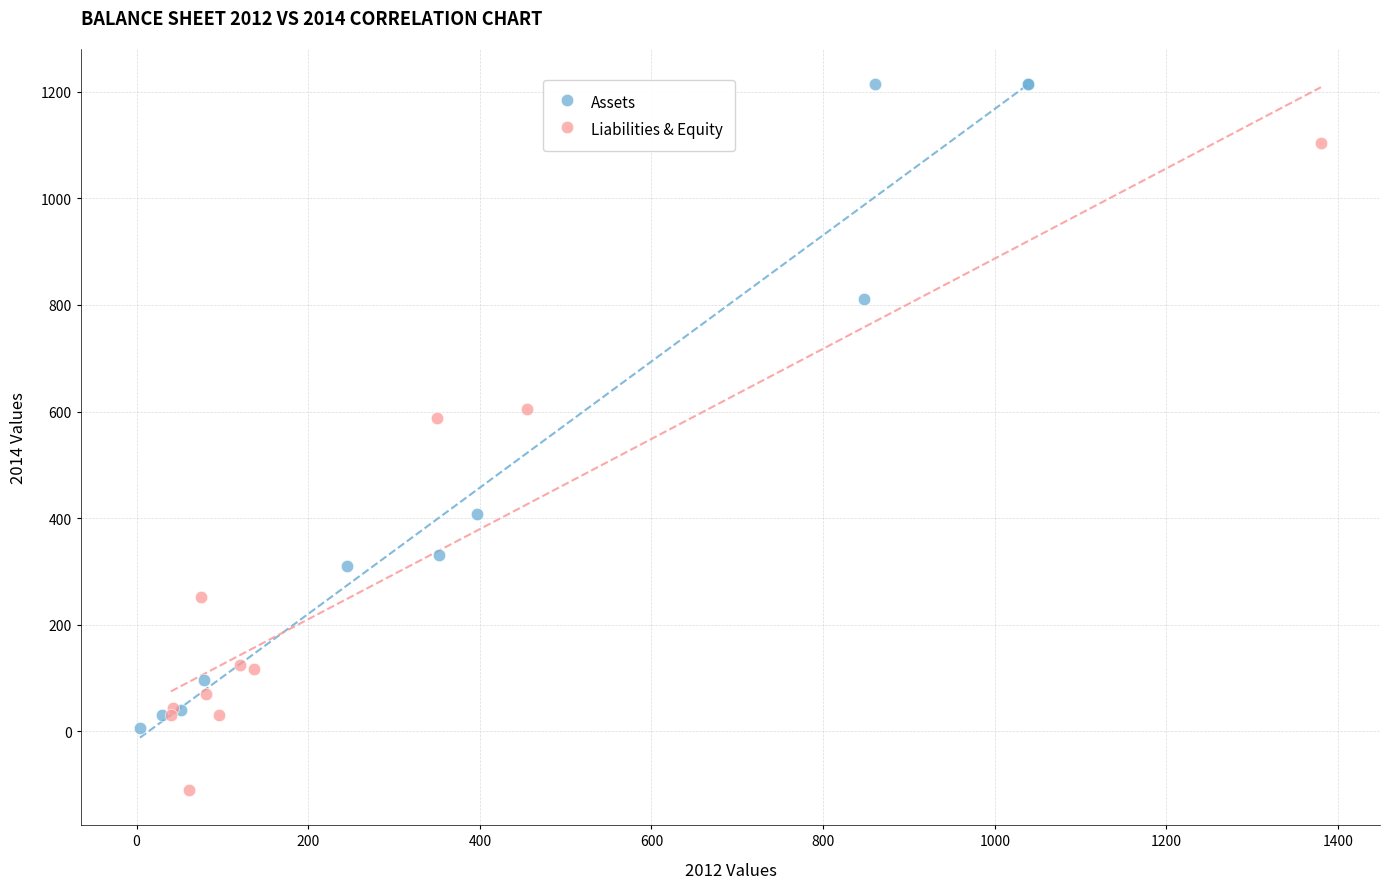

Which series reaches the minimum Y coordinate?

Liabilities & Equity